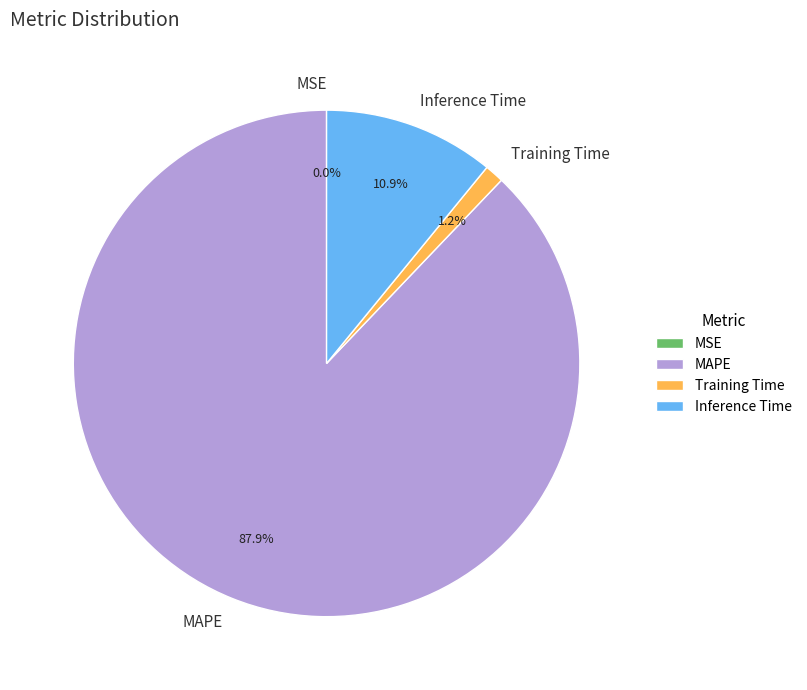

Does Inference Time represent more than half of the total?

No